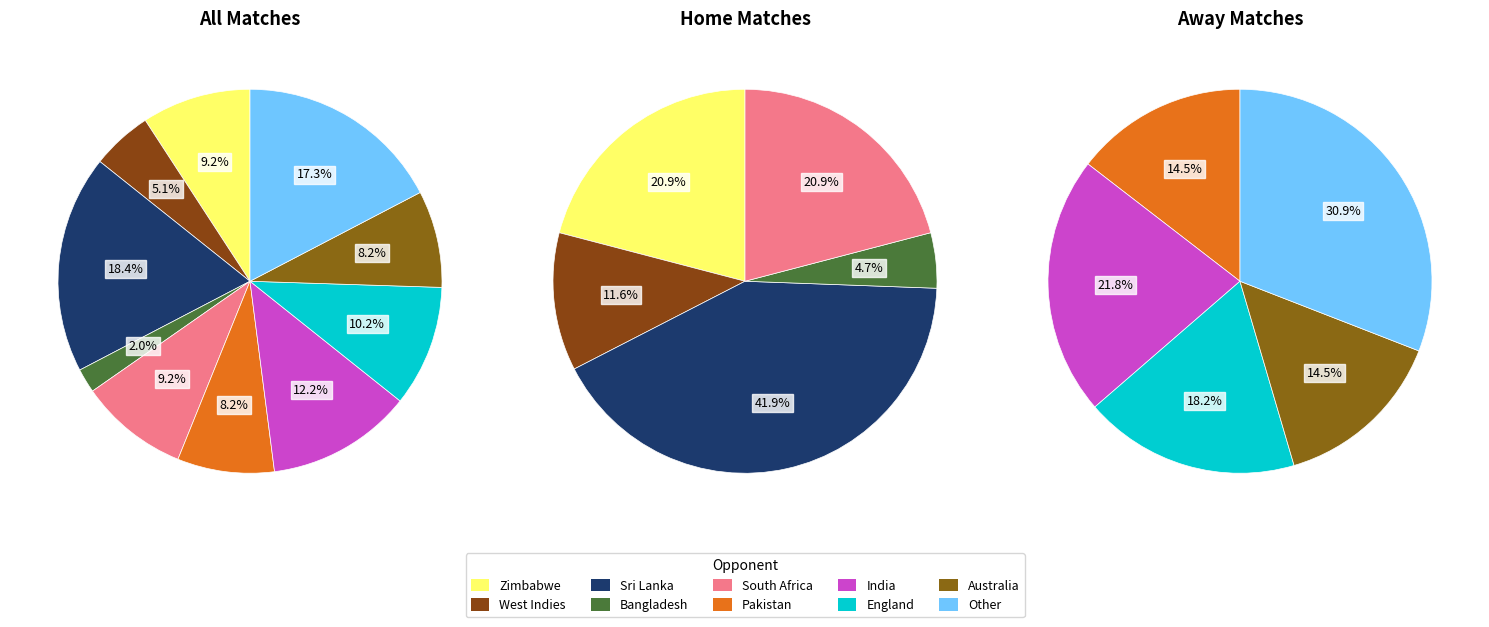

How many slices are in this pie chart?

10